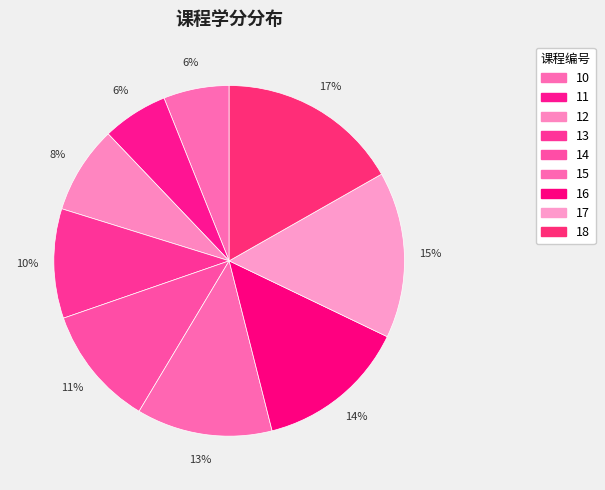

Between 10 and 16, which is larger?

16